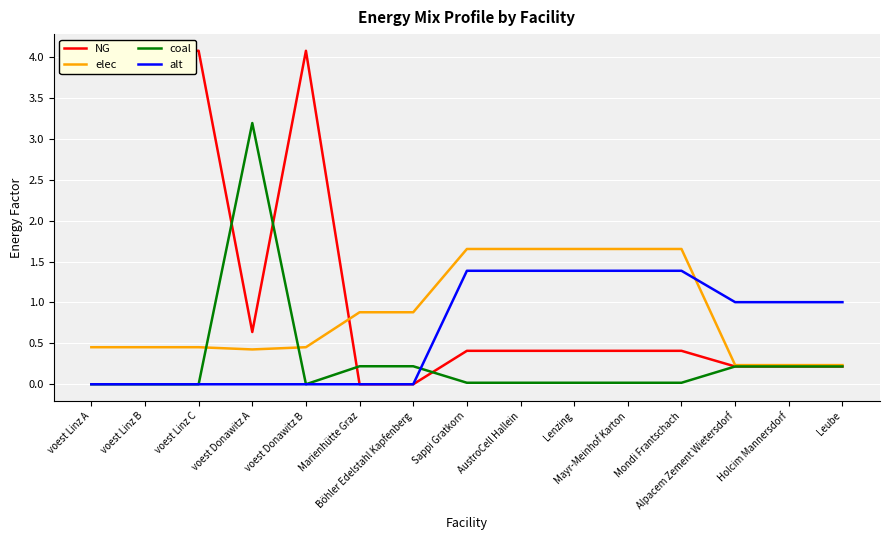

Between Alpacem Zement Wietersdorf and Leube, which series saw the biggest shift?

alt